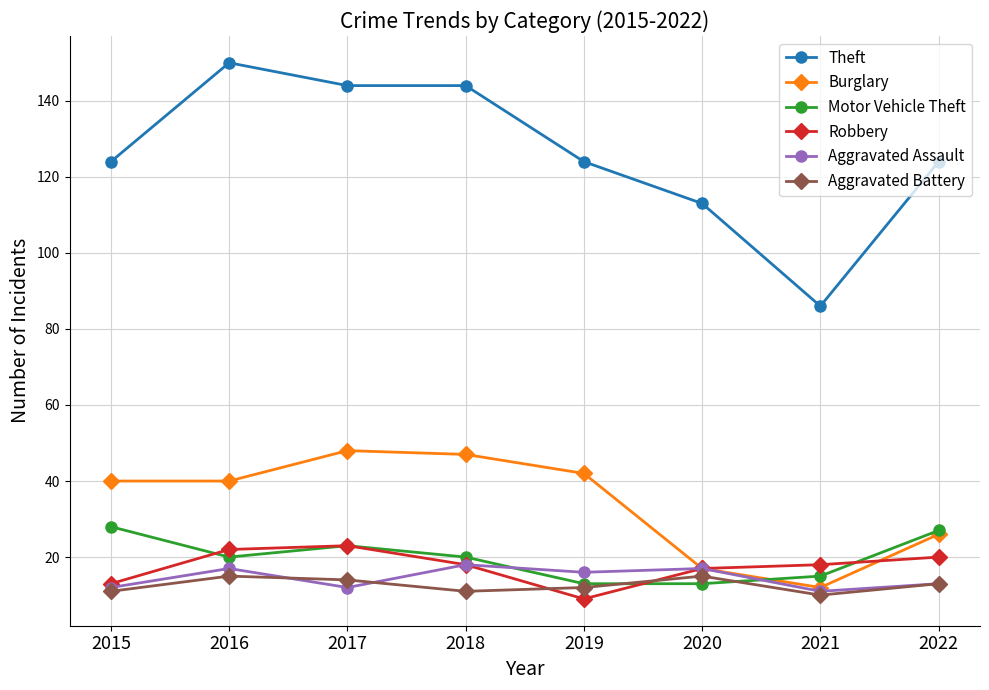

How many categories are shown in the chart?

8